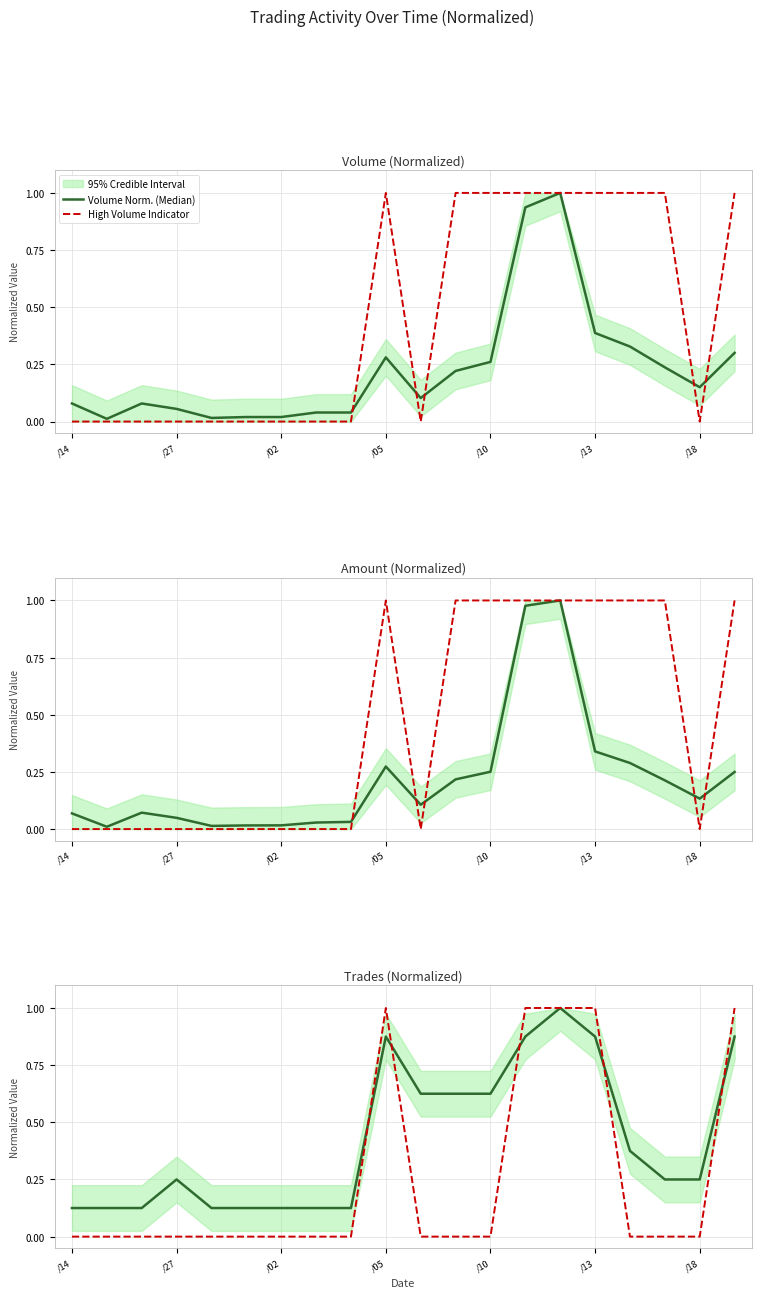

How many values in the High Amount Indicator series exceed 0?

9